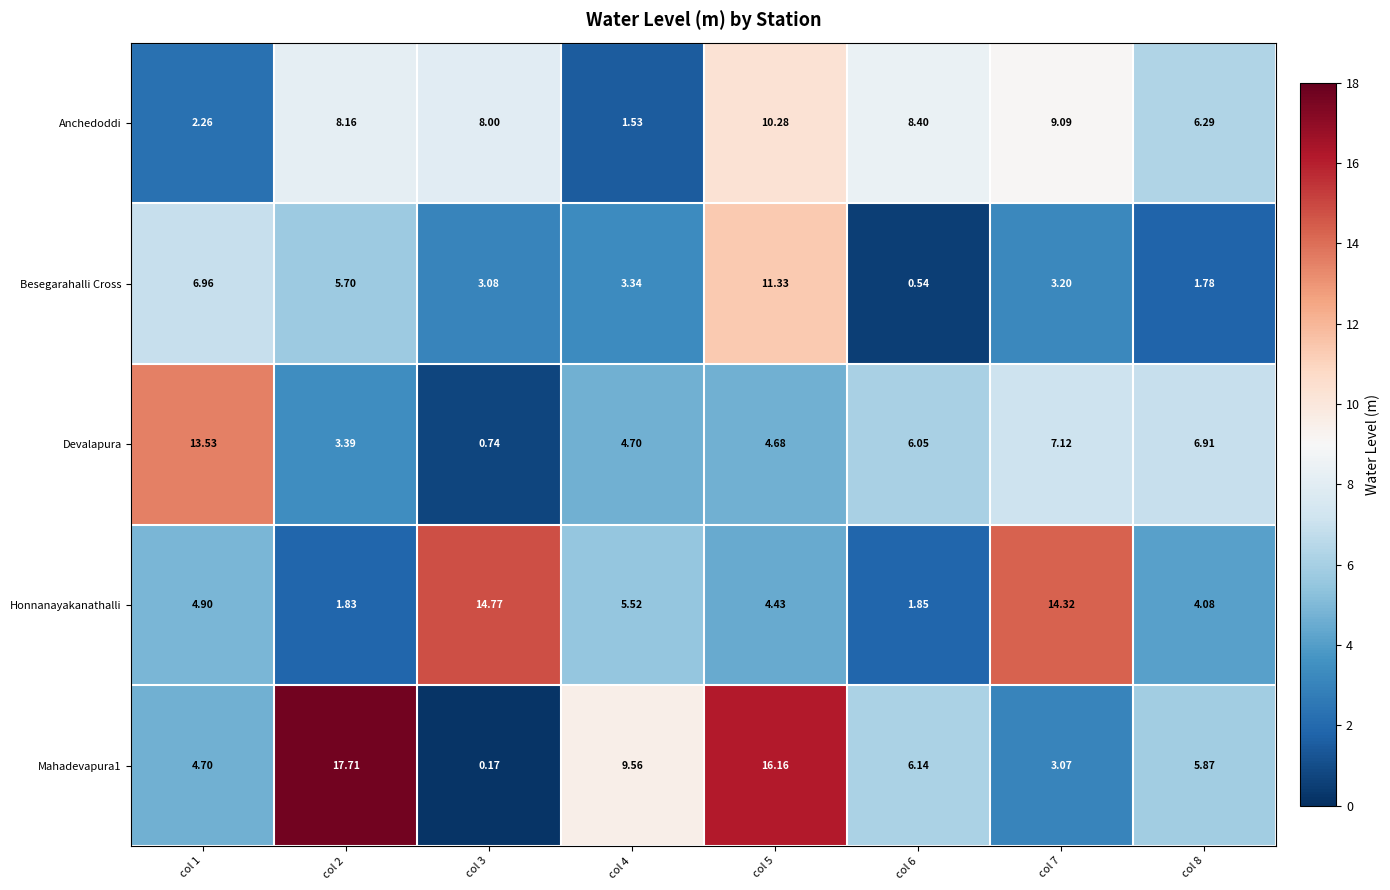

How many distinct data groups are displayed?

5